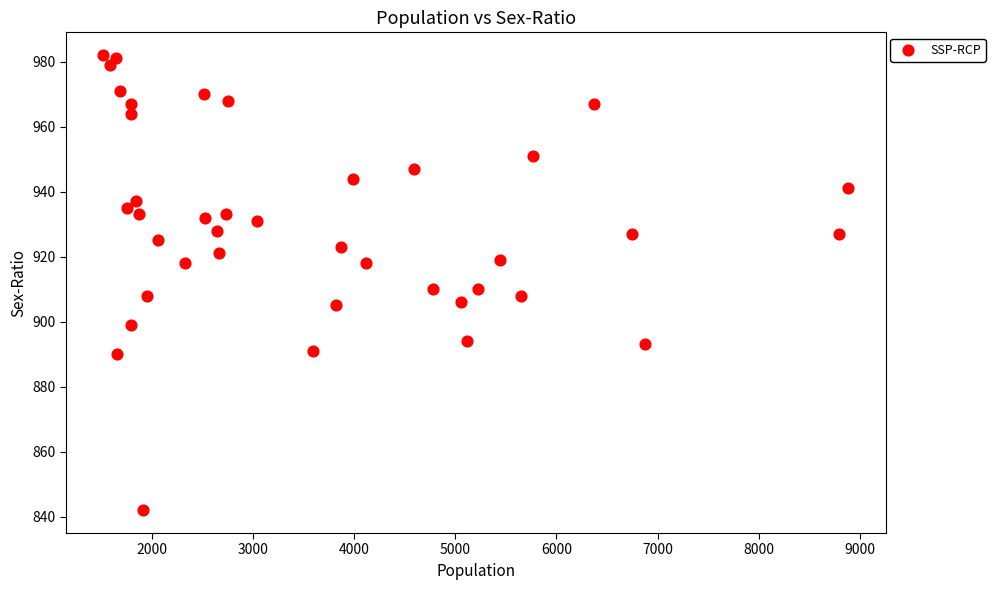

What is the range of Y values (max minus min)?

140